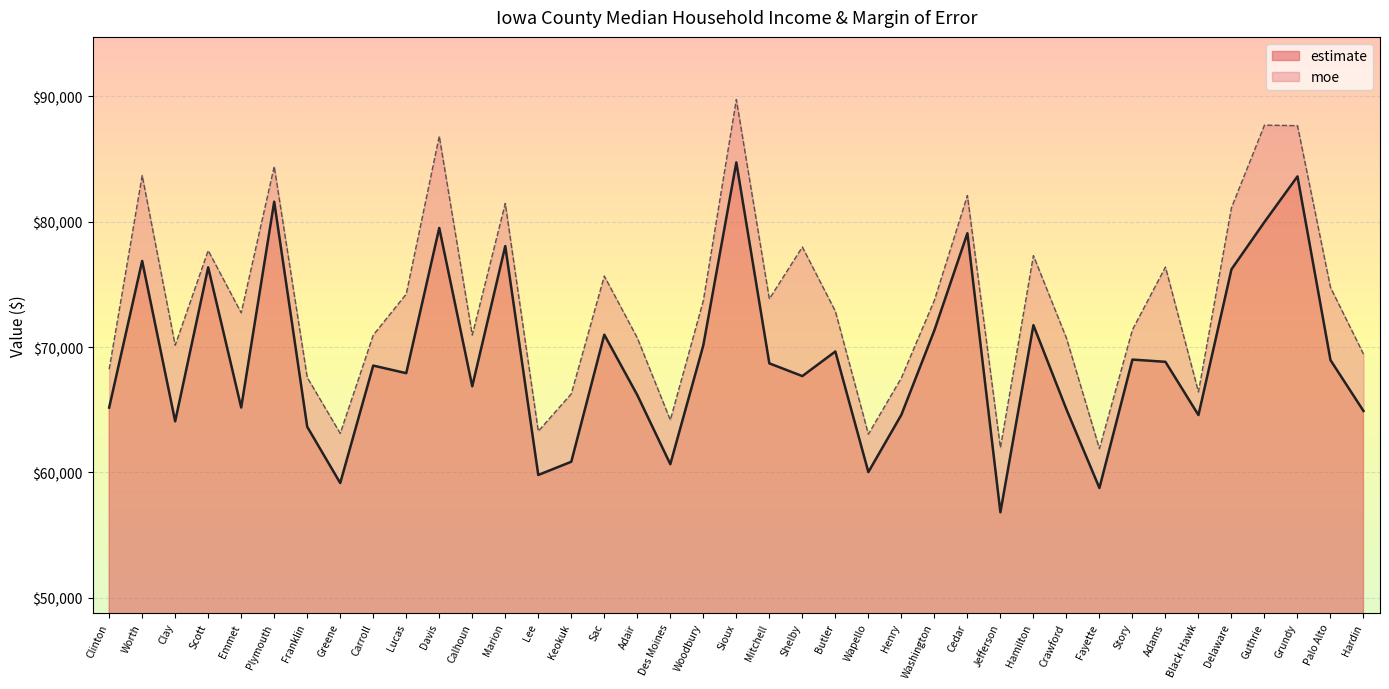

Reading left to right, extract all data points from this chart.

Clinton=65177	Worth=76875	Clay=64082	Scott=76363	Emmet=65181	Plymouth=81600	Franklin=63648	Greene=59159	Carroll=68528	Lucas=67921	Davis=79505	Calhoun=66875	Marion=78059	Lee=59803	Keokuk=60856	Sac=70991	Adair=66176	Des Moines=60662	Woodbury=70147	Sioux=84736	Mitchell=68704	Shelby=67690	Butler=69651	Wapello=60034	Henry=64604	Washington=71339	Cedar=79080	Jefferson=56824	Hamilton=71750	Crawford=65039	Fayette=58764	Story=69006	Adams=68828	Black Hawk=64581	Delaware=76205	Guthrie=79981	Grundy=83617	Palo Alto=68963	Hardin=64906